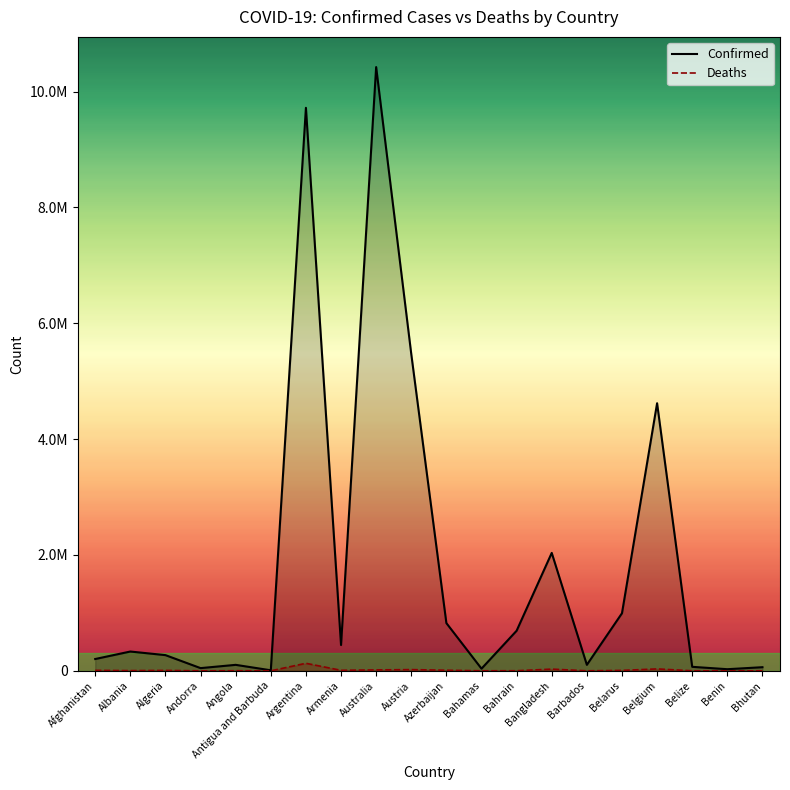

Reading right to left, what are all the values shown in this chart?

Confirmed (line): 62430	27912	68972	4619721	994037	103424	2035882	692129	37386	823539	5468967	10423566	445397	9720232	9106	103131	46588	270881	333058	203829
Deaths (line): 21	163	687	32959	7118	560	29426	1529	833	9957	21040	15792	8709	130003	146	1917	155	6881	3593	7828